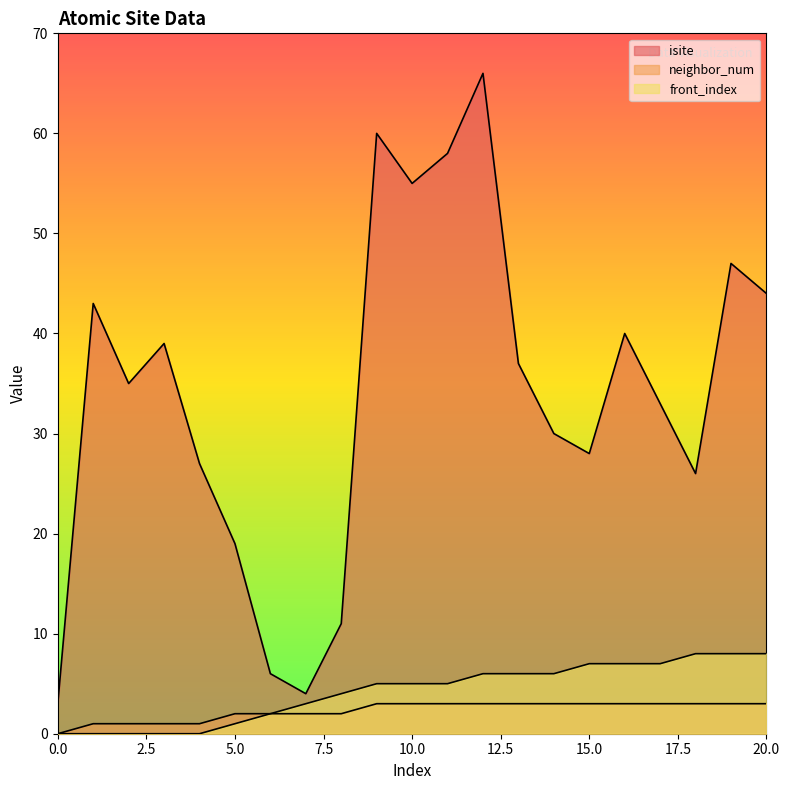

True or false: neighbor_num has a value of 2 at 3.

False